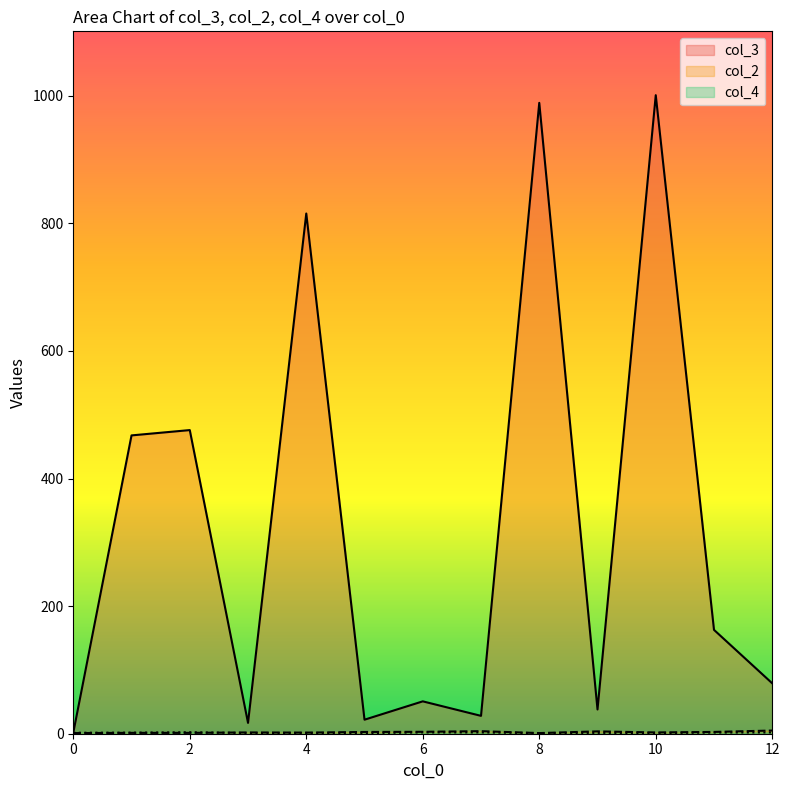

Where is col_2 nearest to the value 3?

5